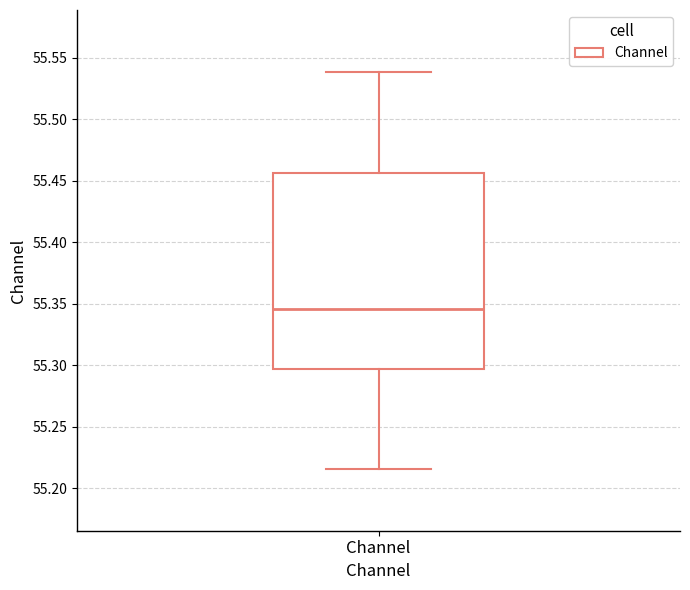

Transcribe this box plot: give where the median line is, the range the box spans, and where the two whiskers end, as read against the y-axis. The values are not printed on the chart, so give them approximately, as read against the axis.

median 55.345, box 55.295 to 55.455, whiskers 55.215 to 55.540